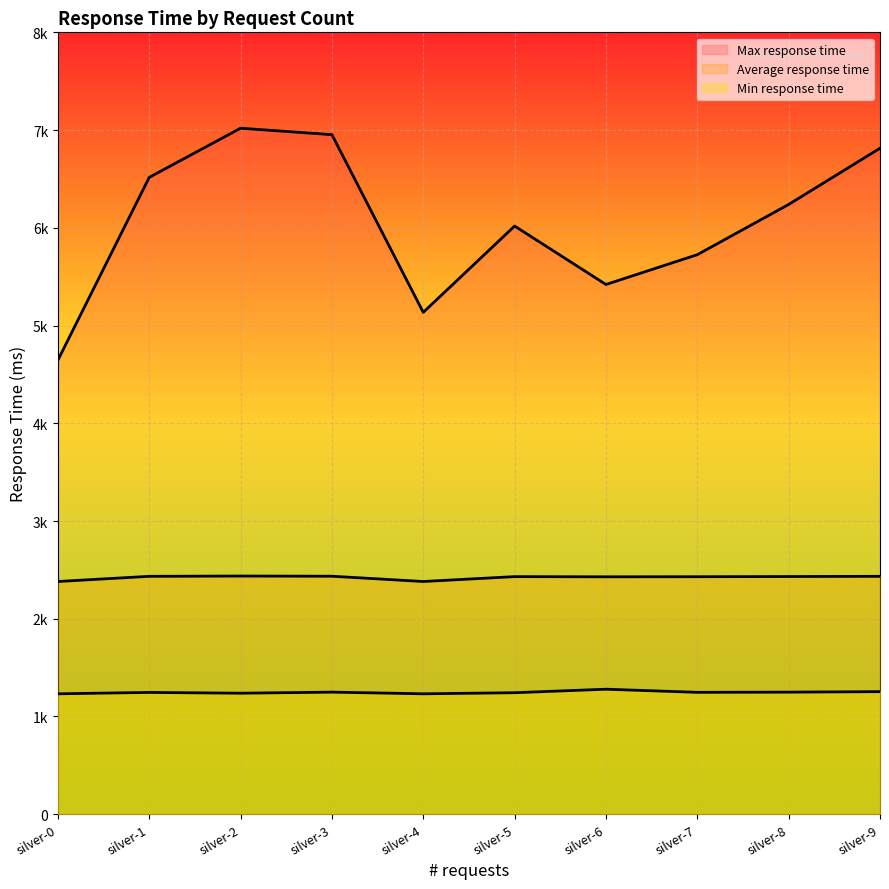

Reading right to left, transcribe all the data shown in this chart.

Max response time: 6814	6239	5725	5420	6018	5135	6953	7019	6516	4645
Average response time: 2434	2432	2430	2429	2431	2381	2435	2437	2434	2381
Min response time: 1254	1249	1247	1279	1243	1232	1249	1238	1246	1232